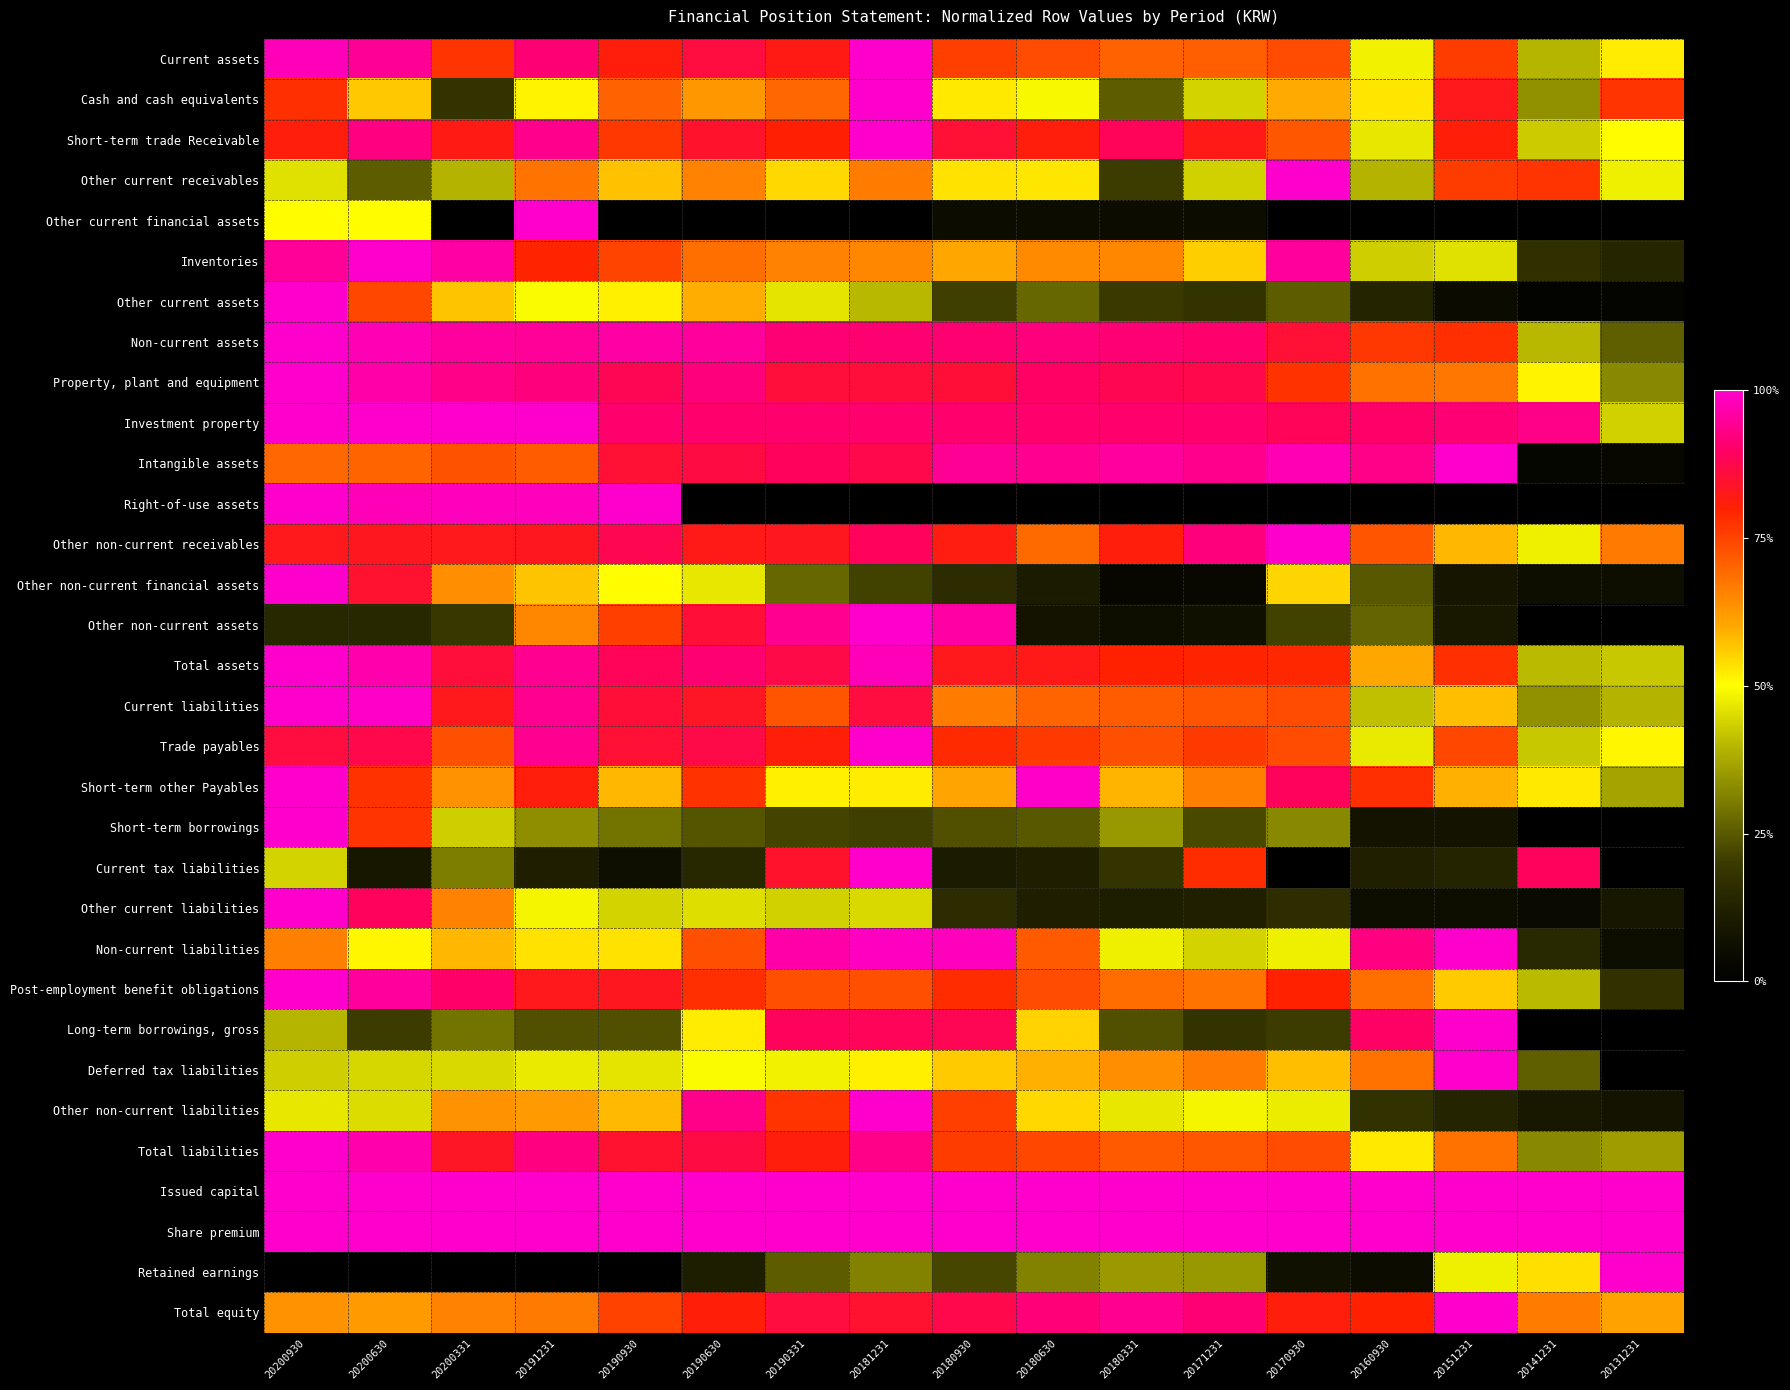

Reading left to right, extract all data points from this chart.

Current assets: 20200930=1.0	20200630=0.9	20200331=0.8	20191231=0.9	20190930=0.8	20190630=0.9	20190331=0.8	20181231=1.0	20180930=0.8	20180630=0.7	20180331=0.7	20171231=0.7	20170930=0.7	20160930=0.5	20151231=0.8	20141231=0.4	20131231=0.5
Cash and cash equivalents: 20200930=0.8	20200630=0.6	20200331=0.2	20191231=0.5	20190930=0.7	20190630=0.6	20190331=0.7	20181231=1.0	20180930=0.5	20180630=0.5	20180331=0.3	20171231=0.4	20170930=0.6	20160930=0.5	20151231=0.8	20141231=0.3	20131231=0.8
Short-term trade Receivable: 20200930=0.8	20200630=0.9	20200331=0.8	20191231=0.9	20190930=0.8	20190630=0.8	20190331=0.8	20181231=1.0	20180930=0.8	20180630=0.8	20180331=0.9	20171231=0.8	20170930=0.7	20160930=0.5	20151231=0.8	20141231=0.4	20131231=0.5
Other current receivables: 20200930=0.5	20200630=0.3	20200331=0.4	20191231=0.7	20190930=0.6	20190630=0.7	20190331=0.5	20181231=0.7	20180930=0.5	20180630=0.5	20180331=0.2	20171231=0.4	20170930=1.0	20160930=0.4	20151231=0.8	20141231=0.8	20131231=0.5
Other current financial assets: 20200930=0.5	20200630=0.5	20200331=0.0	20191231=1.0	20190930=0.0	20190630=0.0	20190331=0.0	20181231=0.0	20180930=0.0	20180630=0.0	20180331=0.0	20171231=0.0	20170930=0.0	20160930=0.0	20151231=0.0	20141231=0.0	20131231=0.0
Inventories: 20200930=0.9	20200630=1.0	20200331=1.0	20191231=0.8	20190930=0.7	20190630=0.7	20190331=0.7	20181231=0.7	20180930=0.6	20180630=0.6	20180331=0.7	20171231=0.6	20170930=0.9	20160930=0.4	20151231=0.5	20141231=0.2	20131231=0.1
Other current assets: 20200930=1.0	20200630=0.7	20200331=0.6	20191231=0.5	20190930=0.5	20190630=0.6	20190331=0.5	20181231=0.4	20180930=0.2	20180630=0.3	20180331=0.2	20171231=0.2	20170930=0.3	20160930=0.1	20151231=0.0	20141231=0.0	20131231=0.0
Non-current assets: 20200930=1.0	20200630=1.0	20200331=1.0	20191231=0.9	20190930=1.0	20190630=1.0	20190331=0.9	20181231=0.9	20180930=0.9	20180630=0.9	20180331=0.9	20171231=0.9	20170930=0.8	20160930=0.8	20151231=0.8	20141231=0.4	20131231=0.3
Property, plant and equipment: 20200930=1.0	20200630=1.0	20200331=0.9	20191231=0.9	20190930=0.9	20190630=0.9	20190331=0.9	20181231=0.9	20180930=0.9	20180630=0.9	20180331=0.9	20171231=0.9	20170930=0.8	20160930=0.7	20151231=0.7	20141231=0.5	20131231=0.3
Investment property: 20200930=1.0	20200630=1.0	20200331=1.0	20191231=1.0	20190930=0.9	20190630=0.9	20190331=0.9	20181231=0.9	20180930=0.9	20180630=0.9	20180331=0.9	20171231=0.9	20170930=0.9	20160930=0.9	20151231=0.9	20141231=0.9	20131231=0.4
Intangible assets: 20200930=0.7	20200630=0.7	20200331=0.7	20191231=0.7	20190930=0.9	20190630=0.9	20190331=0.9	20181231=0.9	20180930=0.9	20180630=0.9	20180331=1.0	20171231=0.9	20170930=1.0	20160930=0.9	20151231=1.0	20141231=0.0	20131231=0.0
Right-of-use assets: 20200930=1.0	20200630=1.0	20200331=1.0	20191231=1.0	20190930=1.0	20190630=0.0	20190331=0.0	20181231=0.0	20180930=0.0	20180630=0.0	20180331=0.0	20171231=0.0	20170930=0.0	20160930=0.0	20151231=0.0	20141231=0.0	20131231=0.0
Other non-current receivables: 20200930=0.8	20200630=0.8	20200331=0.8	20191231=0.8	20190930=0.9	20190630=0.8	20190331=0.8	20181231=0.9	20180930=0.8	20180630=0.7	20180331=0.8	20171231=0.9	20170930=1.0	20160930=0.7	20151231=0.6	20141231=0.5	20131231=0.7
Other non-current financial assets: 20200930=1.0	20200630=0.8	20200331=0.6	20191231=0.6	20190930=0.5	20190630=0.5	20190331=0.3	20181231=0.2	20180930=0.2	20180630=0.1	20180331=0.0	20171231=0.0	20170930=0.6	20160930=0.2	20151231=0.1	20141231=0.1	20131231=0.1
Other non-current assets: 20200930=0.1	20200630=0.1	20200331=0.2	20191231=0.6	20190930=0.8	20190630=0.9	20190331=0.9	20181231=1.0	20180930=1.0	20180630=0.1	20180331=0.1	20171231=0.1	20170930=0.2	20160930=0.3	20151231=0.1	20141231=0.0	20131231=0.0
Total assets: 20200930=1.0	20200630=1.0	20200331=0.9	20191231=0.9	20190930=0.9	20190630=0.9	20190331=0.9	20181231=1.0	20180930=0.8	20180630=0.8	20180331=0.8	20171231=0.8	20170930=0.8	20160930=0.6	20151231=0.8	20141231=0.4	20131231=0.4
Current liabilities: 20200930=1.0	20200630=1.0	20200331=0.8	20191231=0.9	20190930=0.9	20190630=0.8	20190331=0.7	20181231=0.9	20180930=0.7	20180630=0.7	20180331=0.7	20171231=0.7	20170930=0.7	20160930=0.4	20151231=0.6	20141231=0.3	20131231=0.4
Trade payables: 20200930=0.9	20200630=0.9	20200331=0.7	20191231=0.9	20190930=0.8	20190630=0.9	20190331=0.8	20181231=1.0	20180930=0.8	20180630=0.8	20180331=0.7	20171231=0.8	20170930=0.7	20160930=0.5	20151231=0.7	20141231=0.4	20131231=0.5
Short-term other Payables: 20200930=1.0	20200630=0.8	20200331=0.6	20191231=0.8	20190930=0.6	20190630=0.8	20190331=0.5	20181231=0.5	20180930=0.6	20180630=1.0	20180331=0.6	20171231=0.7	20170930=0.9	20160930=0.8	20151231=0.6	20141231=0.5	20131231=0.4
Short-term borrowings: 20200930=1.0	20200630=0.8	20200331=0.4	20191231=0.3	20190930=0.3	20190630=0.2	20190331=0.2	20181231=0.2	20180930=0.2	20180630=0.2	20180331=0.4	20171231=0.2	20170930=0.3	20160930=0.1	20151231=0.1	20141231=0.0	20131231=0.0
Current tax liabilities: 20200930=0.4	20200630=0.1	20200331=0.3	20191231=0.1	20190930=0.1	20190630=0.1	20190331=0.8	20181231=1.0	20180930=0.1	20180630=0.1	20180331=0.2	20171231=0.8	20170930=0.0	20160930=0.1	20151231=0.1	20141231=0.9	20131231=0.0
Other current liabilities: 20200930=1.0	20200630=0.9	20200331=0.7	20191231=0.5	20190930=0.4	20190630=0.5	20190331=0.4	20181231=0.4	20180930=0.2	20180630=0.1	20180331=0.1	20171231=0.1	20170930=0.2	20160930=0.1	20151231=0.1	20141231=0.0	20131231=0.1
Non-current liabilities: 20200930=0.7	20200630=0.5	20200331=0.6	20191231=0.5	20190930=0.5	20190630=0.7	20190331=1.0	20181231=1.0	20180930=1.0	20180630=0.7	20180331=0.5	20171231=0.4	20170930=0.5	20160930=0.9	20151231=1.0	20141231=0.1	20131231=0.1
Post-employment benefit obligations: 20200930=1.0	20200630=1.0	20200331=0.9	20191231=0.8	20190930=0.8	20190630=0.8	20190331=0.7	20181231=0.7	20180930=0.8	20180630=0.7	20180331=0.7	20171231=0.7	20170930=0.8	20160930=0.7	20151231=0.6	20141231=0.4	20131231=0.2
Long-term borrowings, gross: 20200930=0.4	20200630=0.2	20200331=0.3	20191231=0.2	20190930=0.2	20190630=0.5	20190331=0.9	20181231=0.9	20180930=0.9	20180630=0.6	20180331=0.2	20171231=0.2	20170930=0.2	20160930=0.9	20151231=1.0	20141231=0.0	20131231=0.0
Deferred tax liabilities: 20200930=0.4	20200630=0.4	20200331=0.4	20191231=0.5	20190930=0.5	20190630=0.5	20190331=0.5	20181231=0.5	20180930=0.6	20180630=0.6	20180331=0.6	20171231=0.7	20170930=0.6	20160930=0.7	20151231=1.0	20141231=0.3	20131231=0.0
Other non-current liabilities: 20200930=0.5	20200630=0.5	20200331=0.6	20191231=0.6	20190930=0.6	20190630=0.9	20190331=0.8	20181231=1.0	20180930=0.8	20180630=0.5	20180331=0.5	20171231=0.5	20170930=0.5	20160930=0.2	20151231=0.1	20141231=0.1	20131231=0.1
Total liabilities: 20200930=1.0	20200630=1.0	20200331=0.8	20191231=0.9	20190930=0.8	20190630=0.9	20190331=0.8	20181231=0.9	20180930=0.8	20180630=0.7	20180331=0.7	20171231=0.7	20170930=0.7	20160930=0.5	20151231=0.7	20141231=0.3	20131231=0.4
Issued capital: 20200930=1.0	20200630=1.0	20200331=1.0	20191231=1.0	20190930=1.0	20190630=1.0	20190331=1.0	20181231=1.0	20180930=1.0	20180630=1.0	20180331=1.0	20171231=1.0	20170930=1.0	20160930=1.0	20151231=1.0	20141231=1.0	20131231=1.0
Share premium: 20200930=1.0	20200630=1.0	20200331=1.0	20191231=1.0	20190930=1.0	20190630=1.0	20190331=1.0	20181231=1.0	20180930=1.0	20180630=1.0	20180331=1.0	20171231=1.0	20170930=1.0	20160930=1.0	20151231=1.0	20141231=1.0	20131231=1.0
Retained earnings: 20200930=0.0	20200630=0.0	20200331=0.0	20191231=0.0	20190930=0.0	20190630=0.1	20190331=0.3	20181231=0.3	20180930=0.2	20180630=0.3	20180331=0.4	20171231=0.4	20170930=0.1	20160930=0.0	20151231=0.5	20141231=0.5	20131231=1.0
Total equity: 20200930=0.6	20200630=0.6	20200331=0.7	20191231=0.7	20190930=0.8	20190630=0.8	20190331=0.9	20181231=0.8	20180930=0.9	20180630=0.9	20180331=0.9	20171231=0.9	20170930=0.8	20160930=0.8	20151231=1.0	20141231=0.7	20131231=0.6